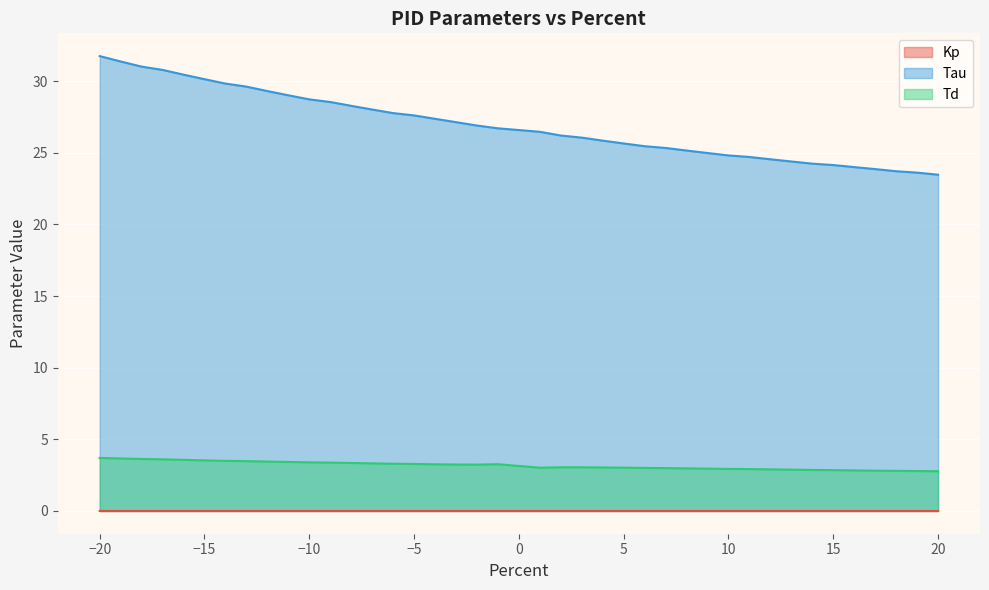

Which has a higher value, -17 or 14?

-17